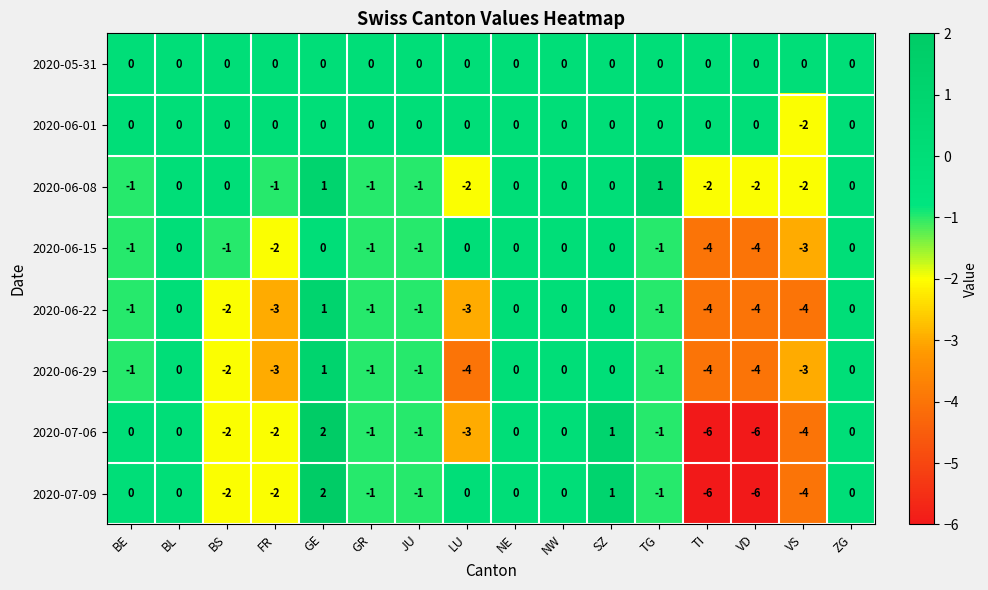

At which category is the sum across all series the highest?

GE